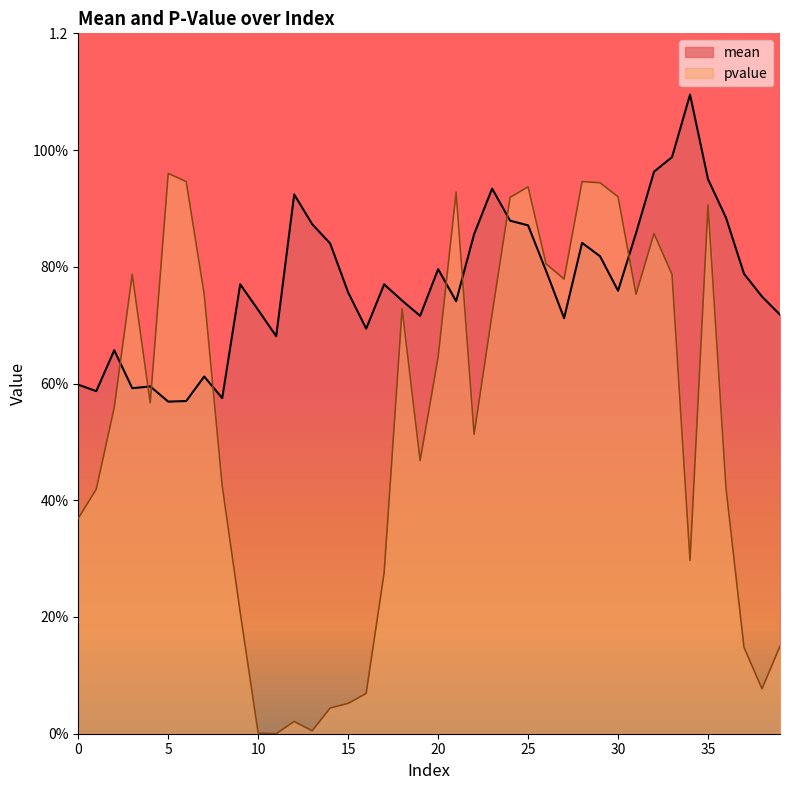

What is the maximum value shown in the chart?

1.1